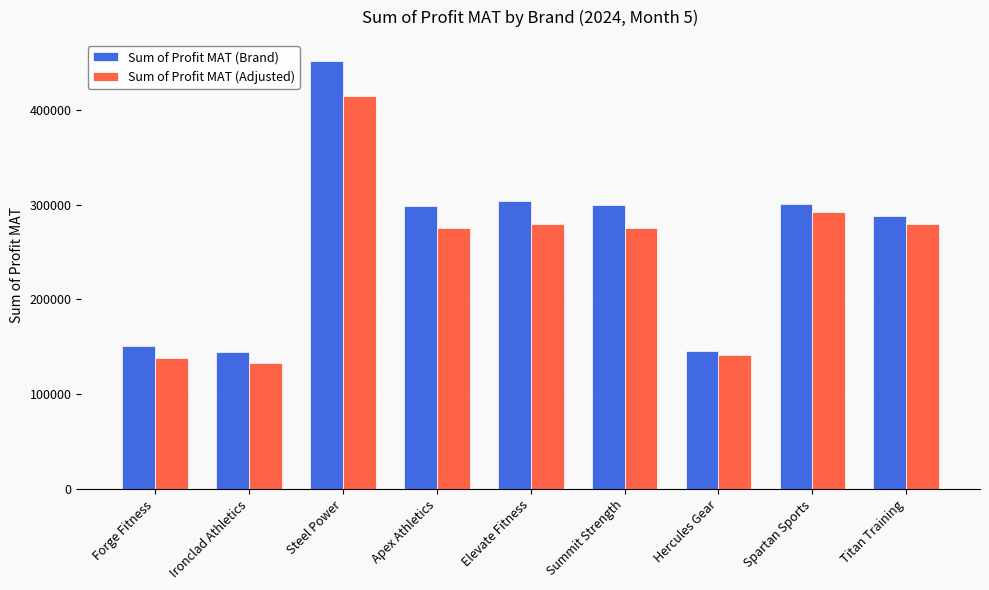

Is the value of Sum of Profit MAT (Adjusted) at Apex Athletics greater than the value of Sum of Profit MAT (Brand) at Steel Power?

No